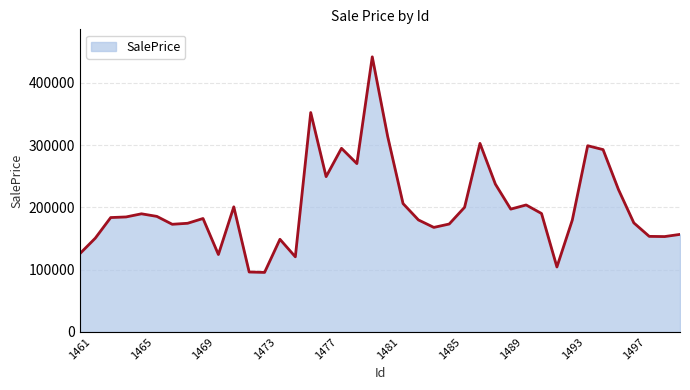

What is the greatest value displayed?

441721.0